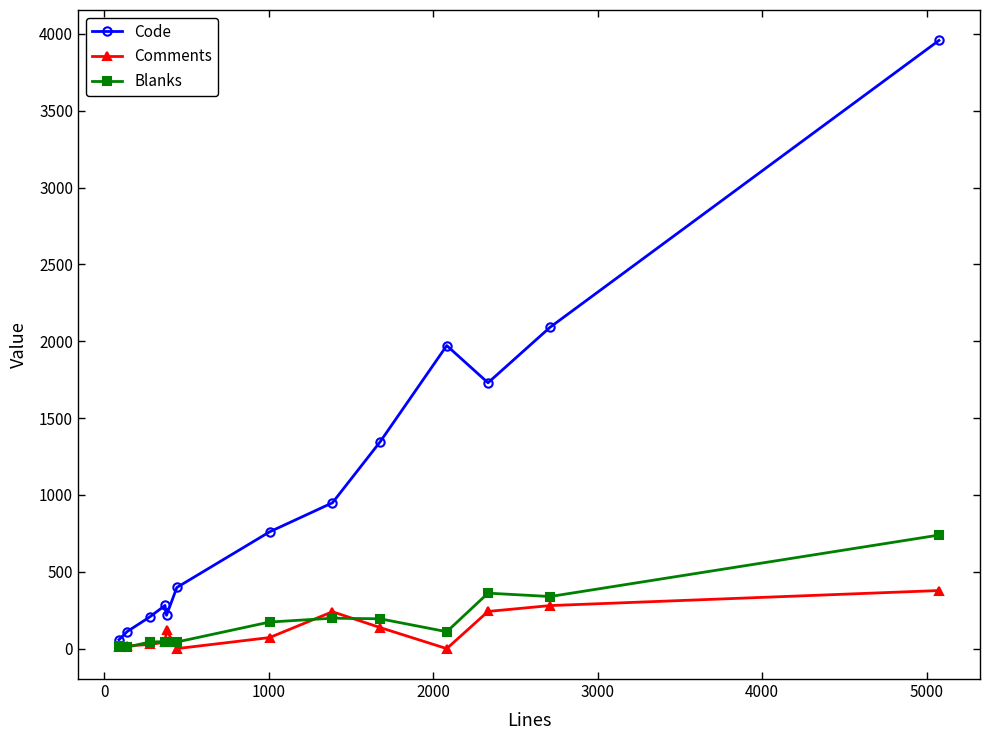

How many distinct data groups are displayed?

3